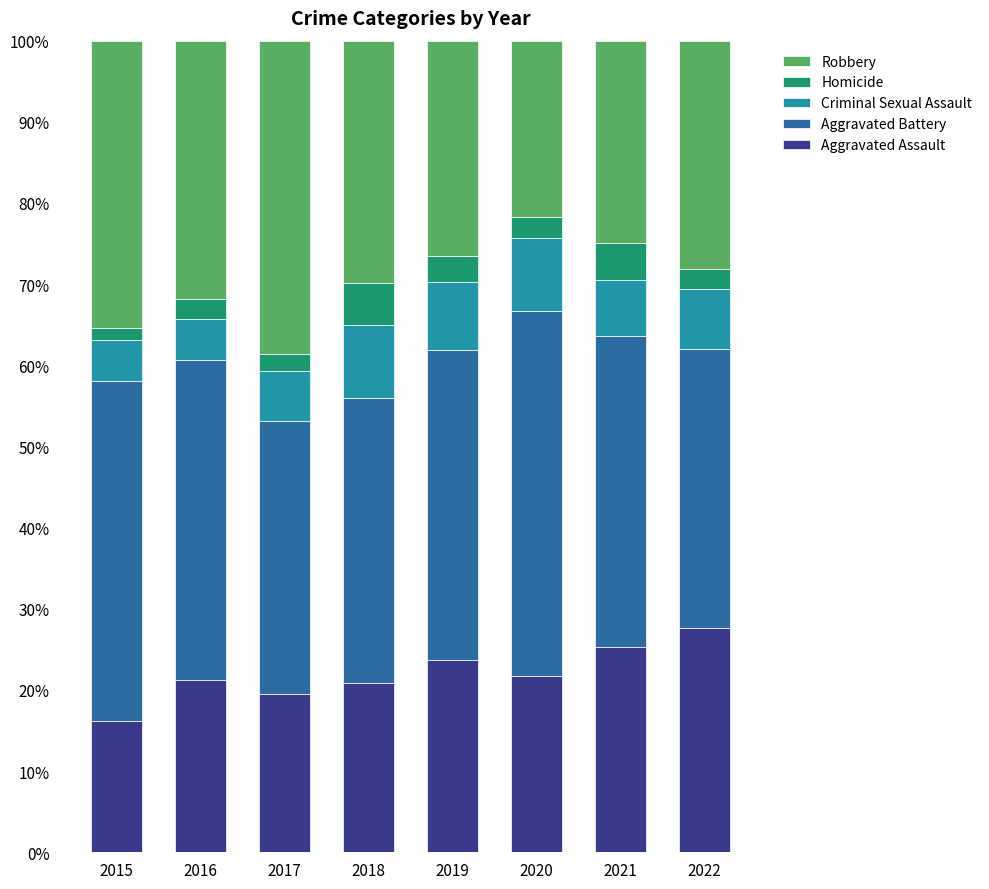

What is the total value across all series at 2021?

100.0